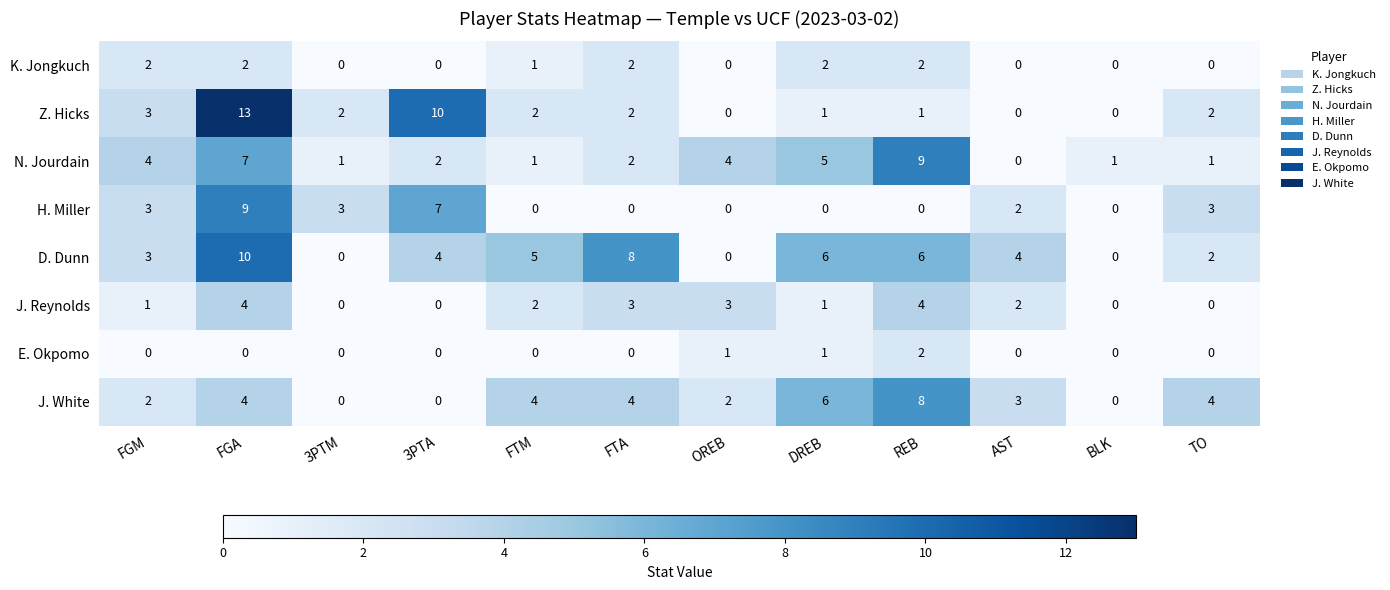

What is the difference between the second highest and minimum values in the D. Dunn series?

8